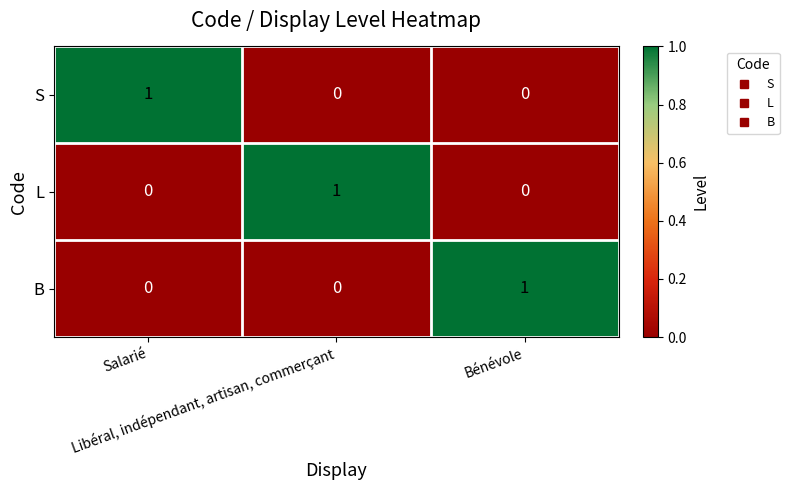

At how many categories does at least one series exceed 0?

3